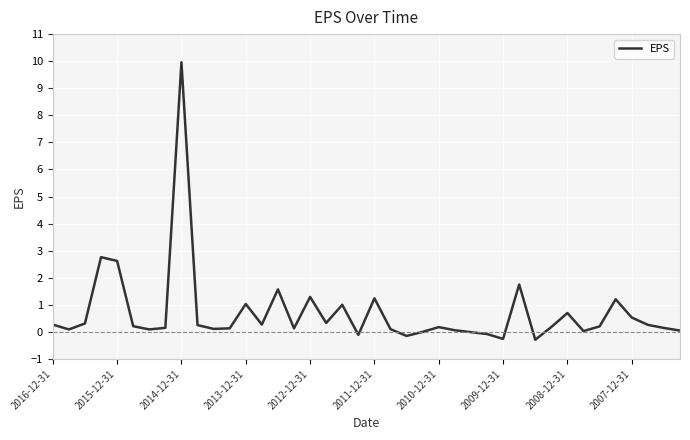

What is the minimum value shown in the chart?

-0.3